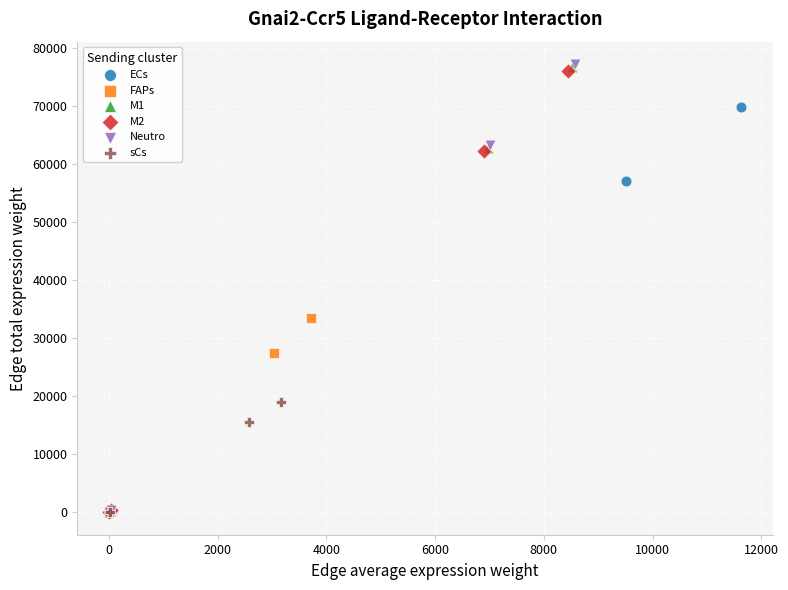

Which series has the widest spread of Y values?

Neutro